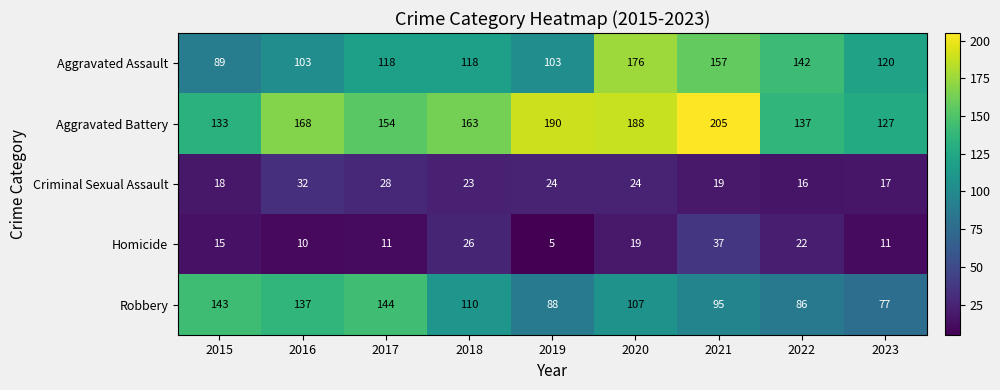

At 2015, list the series in order from smallest to largest.

Homicide, Criminal Sexual Assault, Aggravated Assault, Aggravated Battery, Robbery